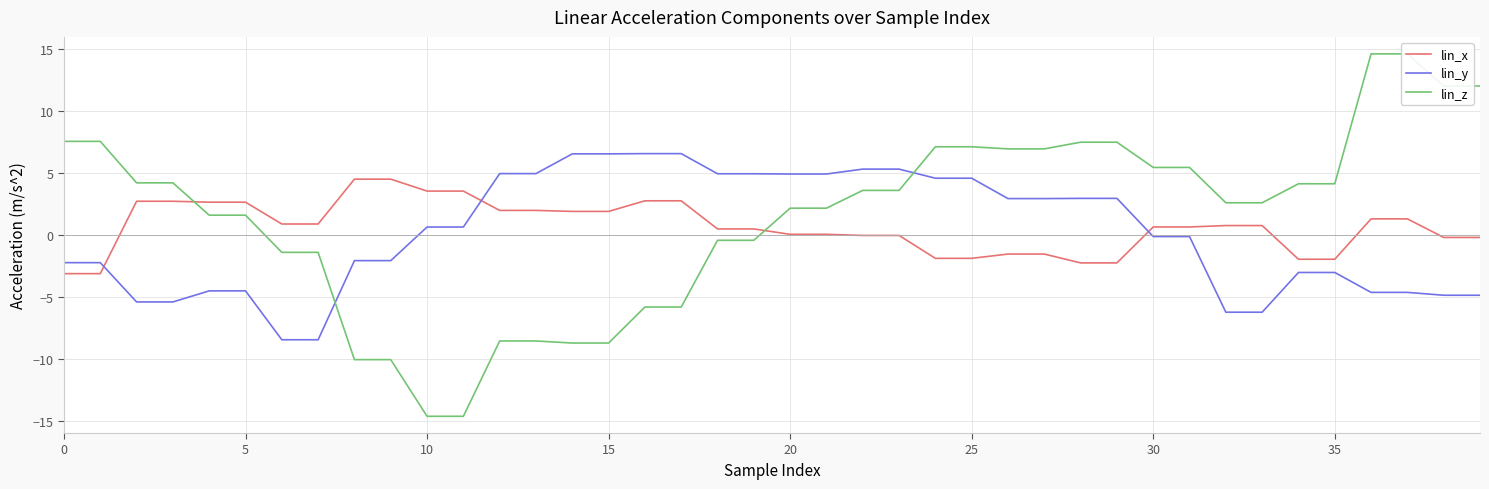

Count the number of data series in this chart.

3